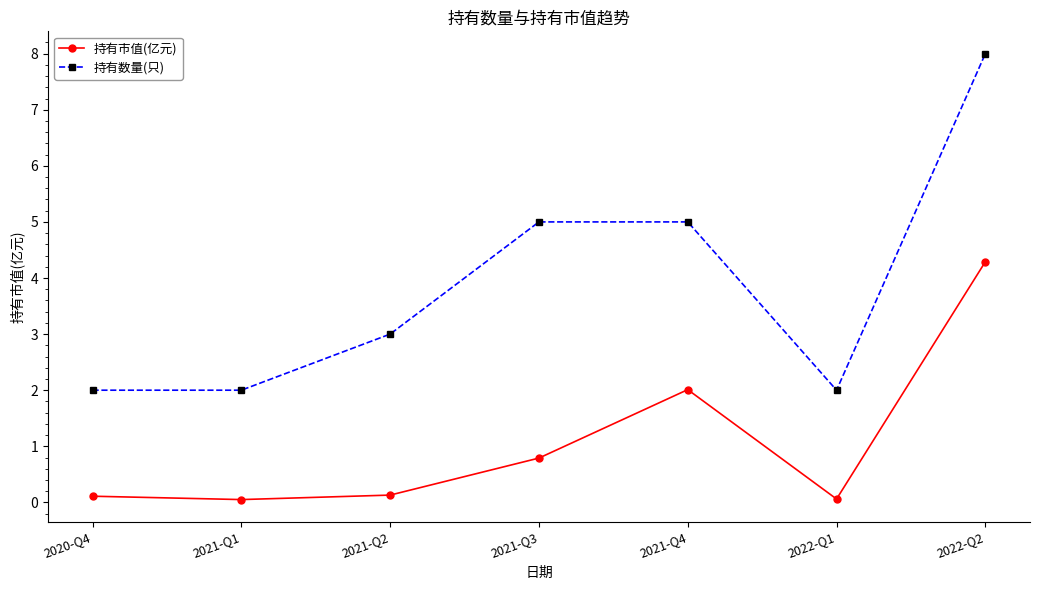

True or false: 持有市值(亿元) and 持有数量(只) cross at least once.

False